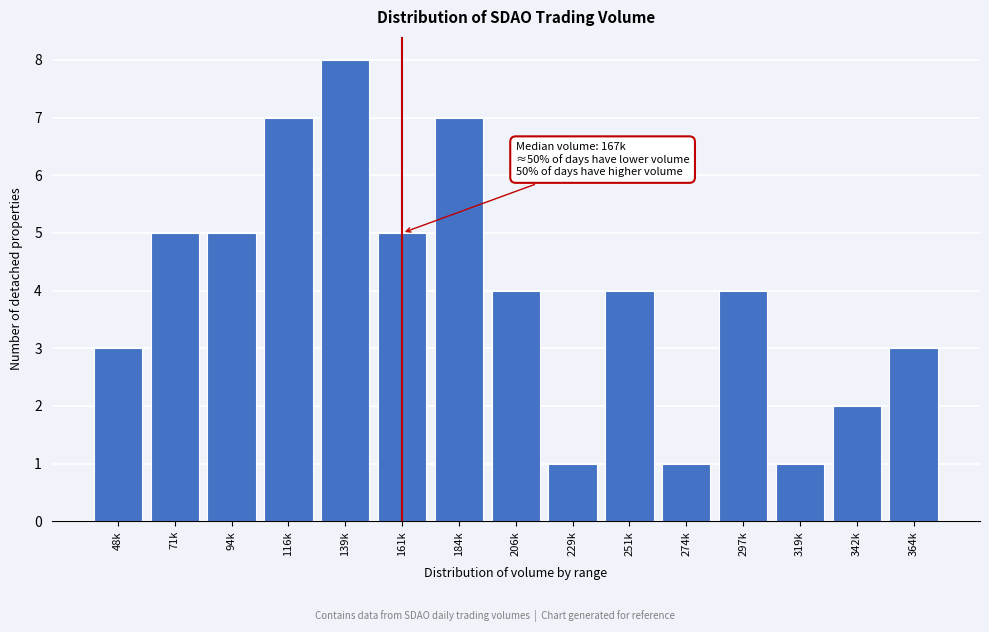

Reading right to left, extract all data points from this chart.

364k=3	342k=2	319k=1	297k=4	274k=1	251k=4	229k=1	206k=4	184k=7	161k=5	139k=8	116k=7	94k=5	71k=5	48k=3